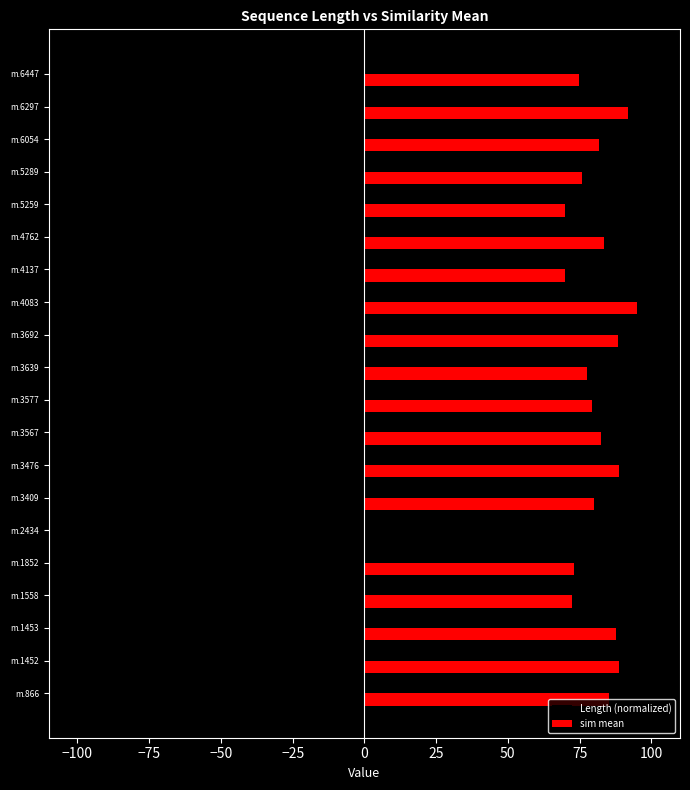

At which category is the sum across all series the highest?

m.4083